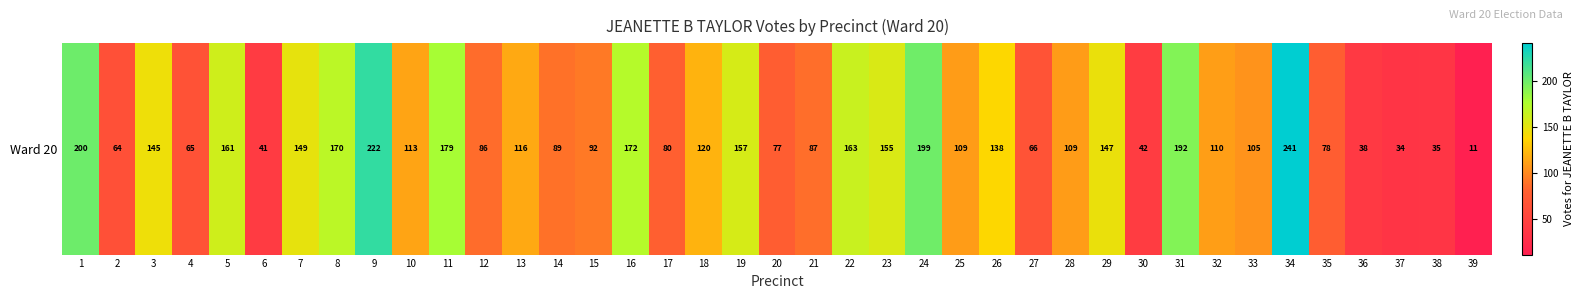

At which category does the chart reach its peak across all series?

34